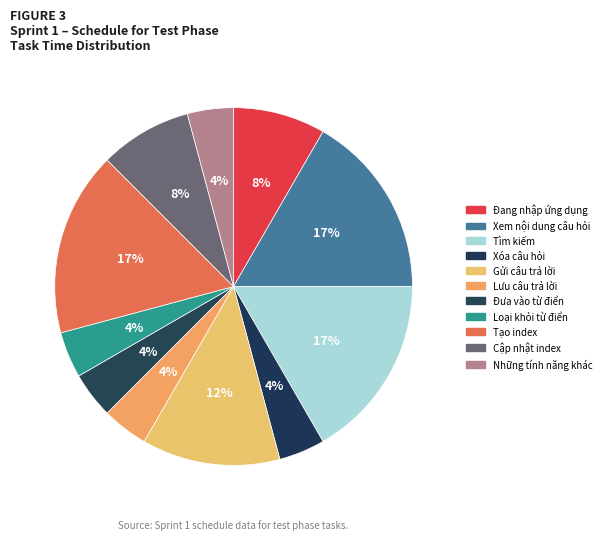

To the nearest percent, what percentage of the pie is Tạo index?

17%